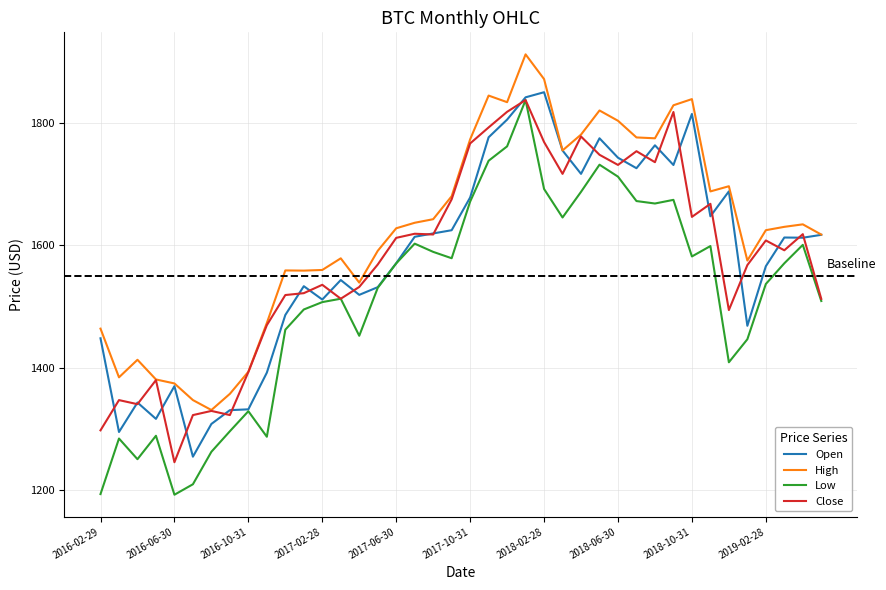

Which series has the largest total across all categories?

High